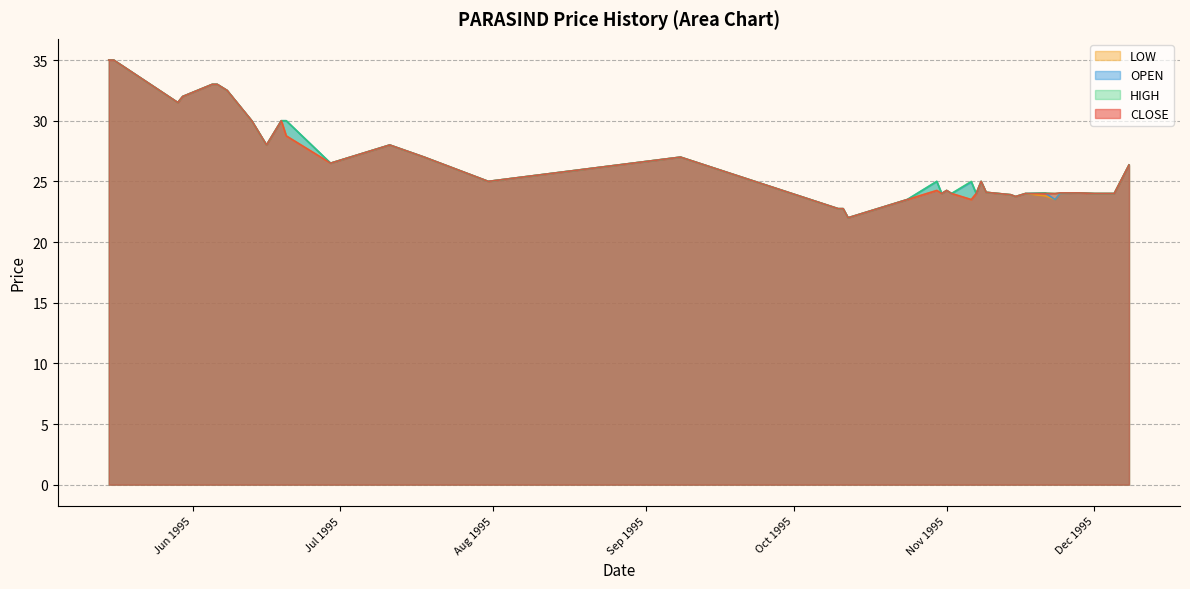

What is the average value of the LOW series?

26.6